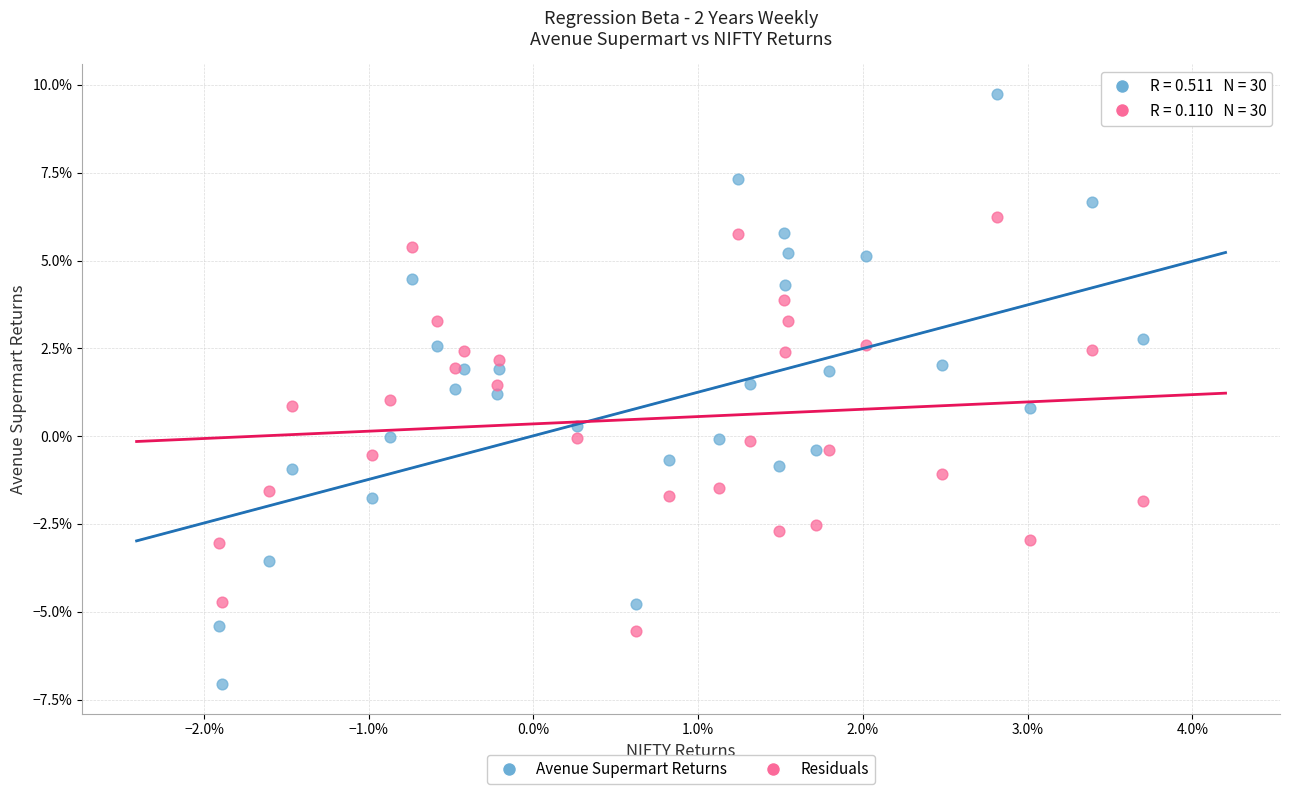

What are all the series names shown in the legend?

Avenue Supermart Returns, Residuals